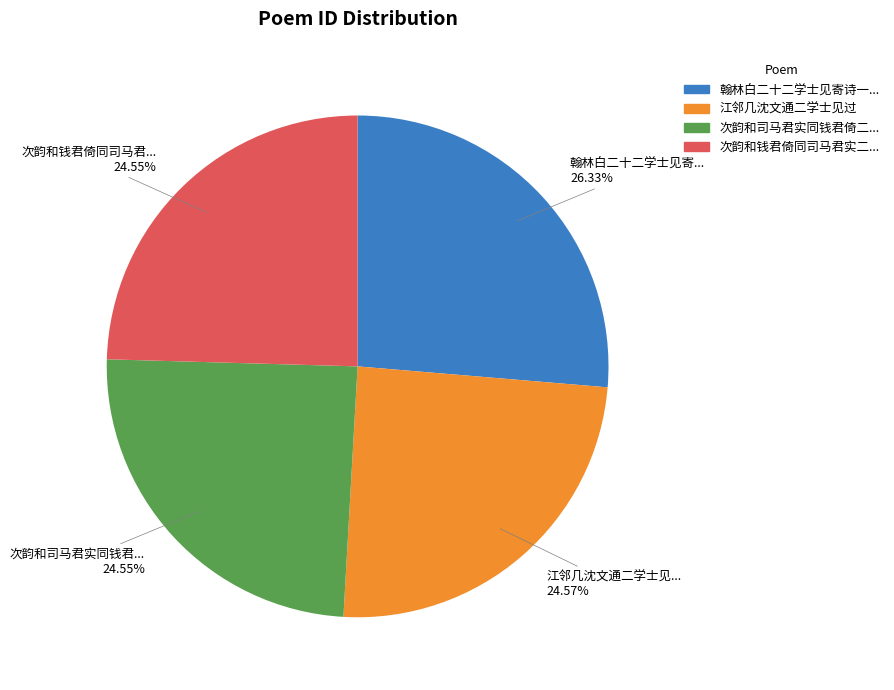

Does any single category account for the majority?

No